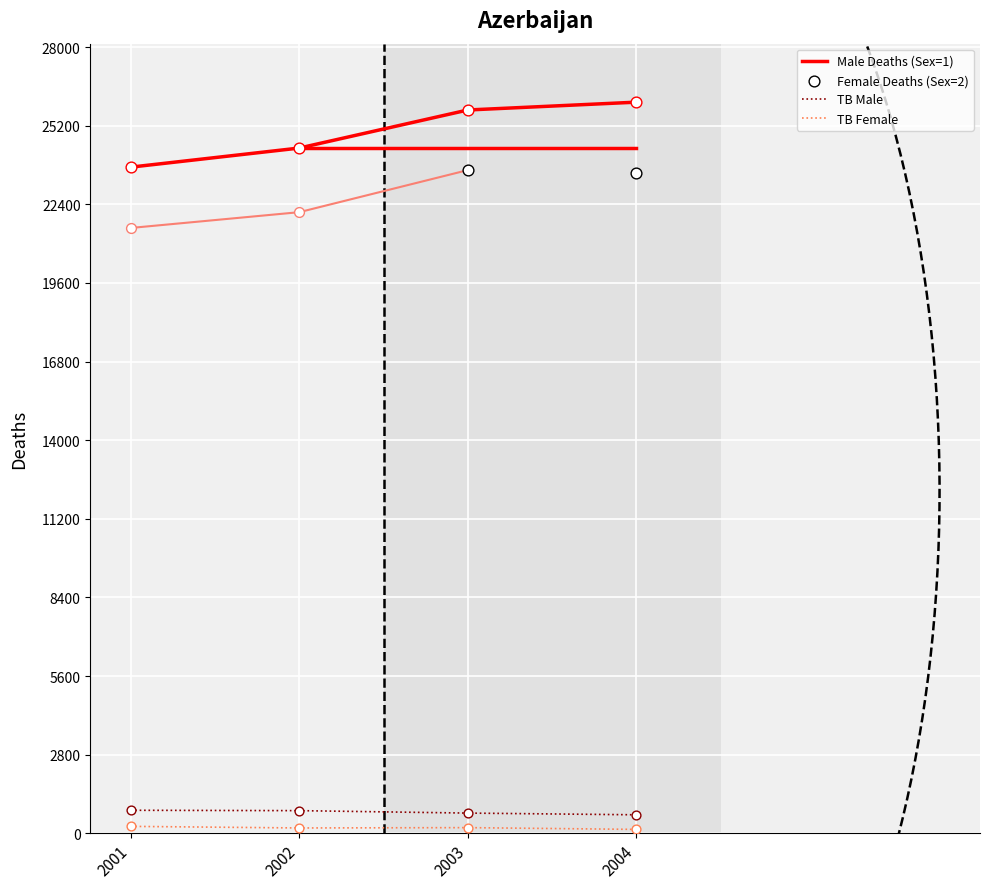

At how many categories does at least one series exceed 25863?

1